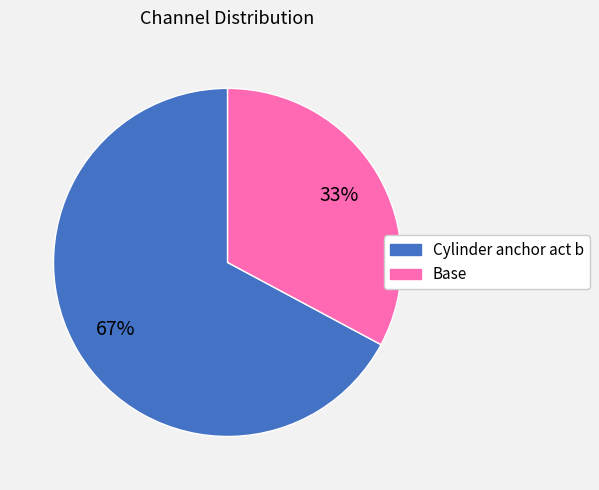

What is the majority slice?

Cylinder anchor act b